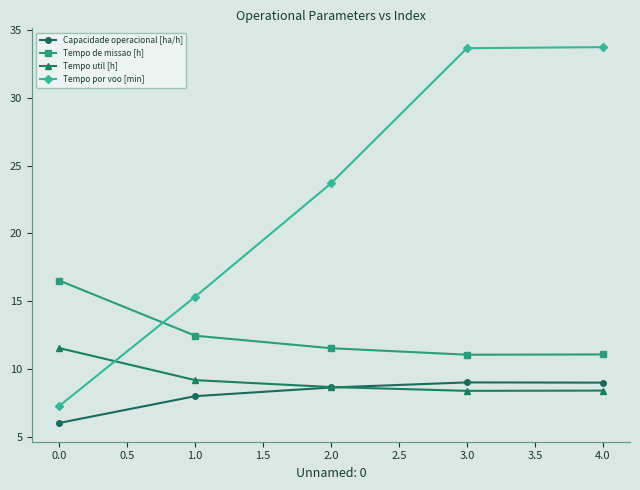

What is the minimum value shown in the chart?

6.0